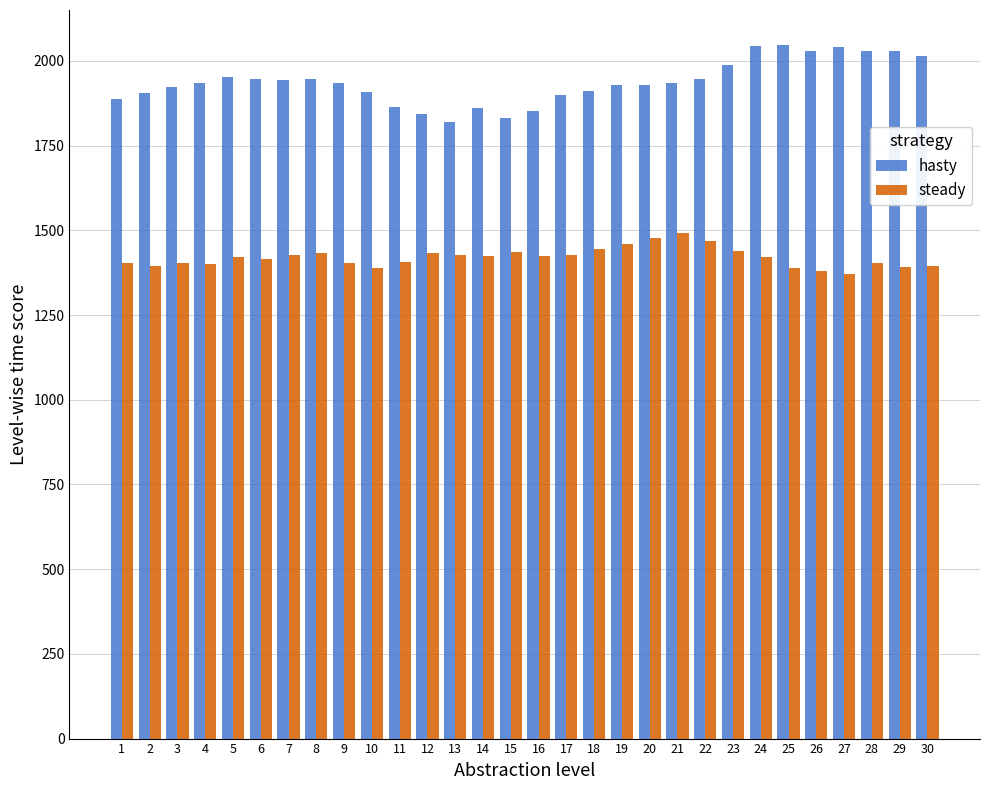

What is the value of the steady bar at the 25th from the left?

1388